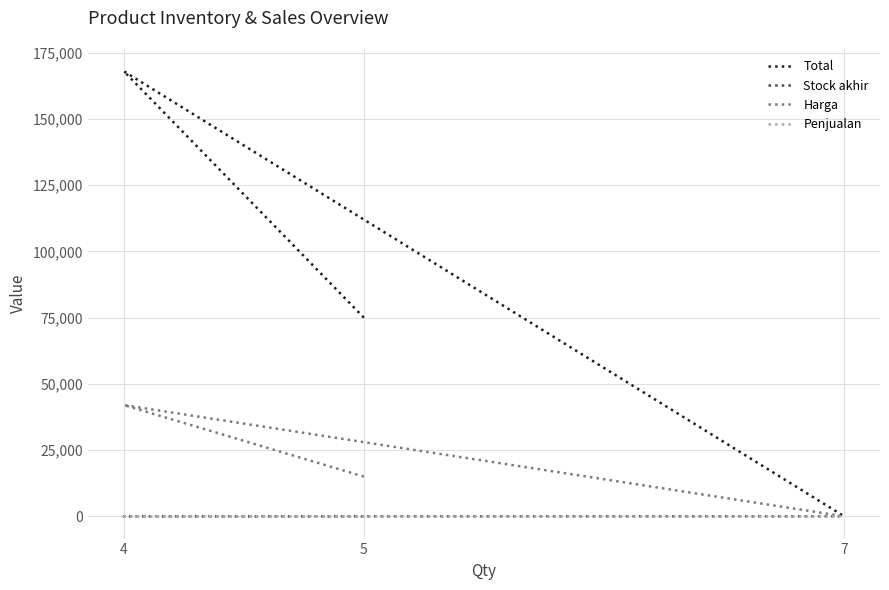

List the series in order of their peak value, highest first.

Total, Harga, Stock akhir, Penjualan